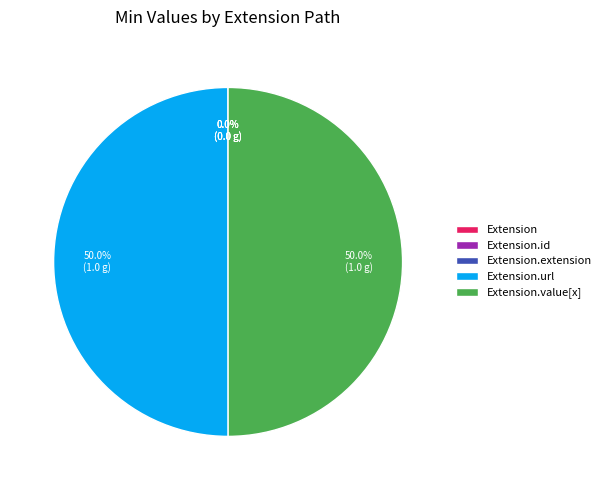

How many slices are in this pie chart?

5